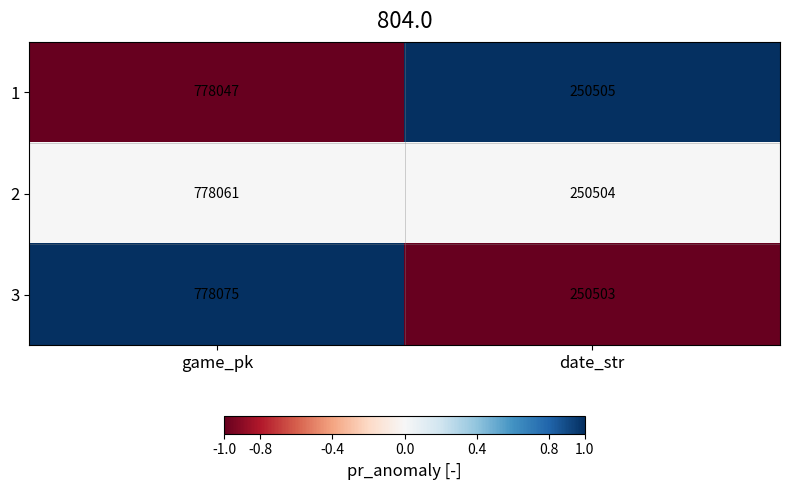

At which category does the chart reach its peak across all series?

game_pk